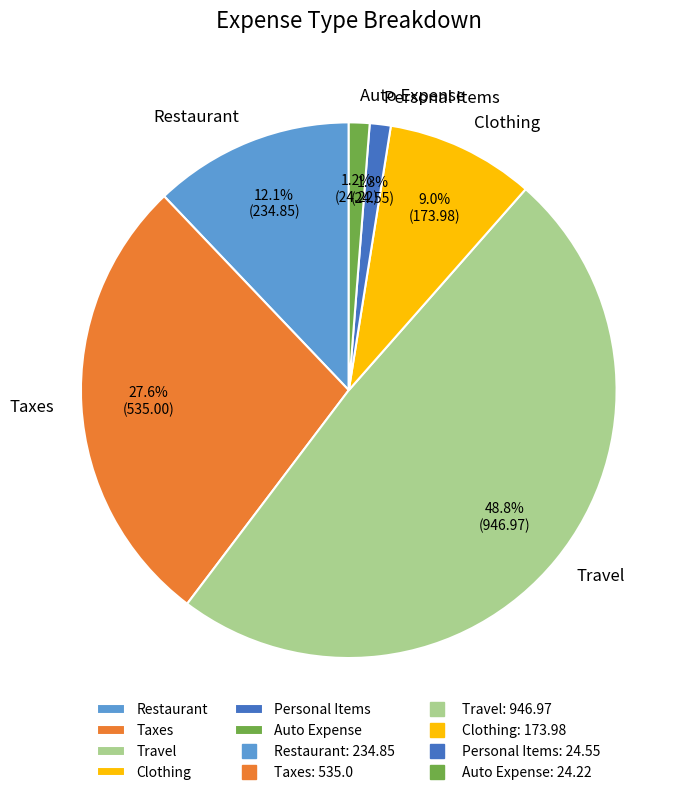

Does Clothing represent more than half of the total?

No